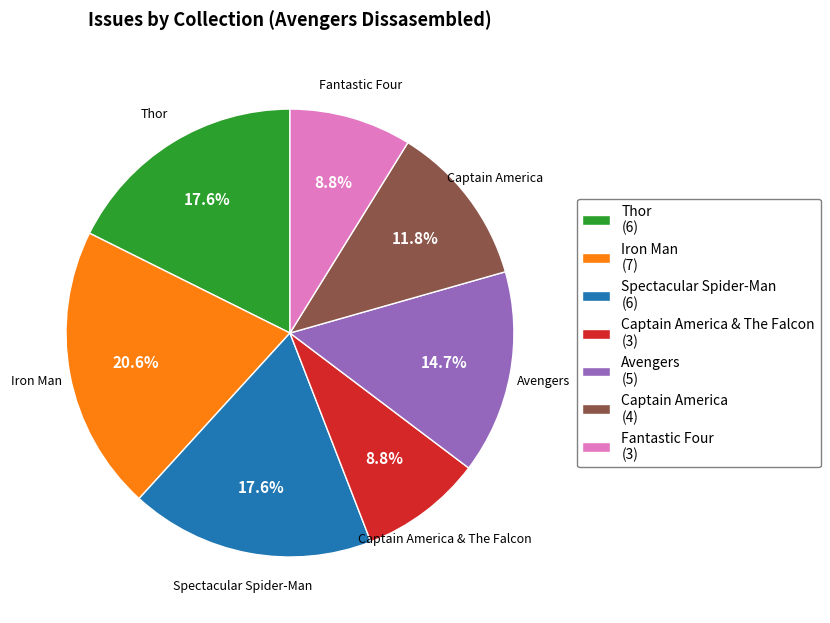

What is the largest slice in the pie chart?

Iron Man (7)